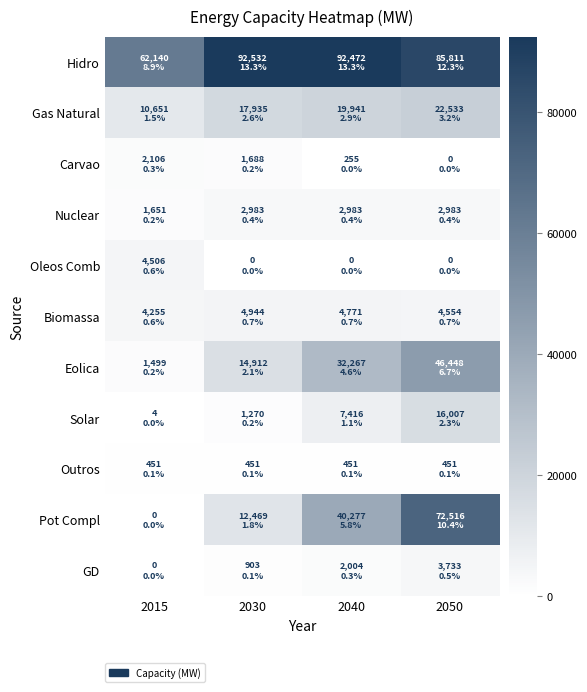

Which series has the largest total across all categories?

Hidro